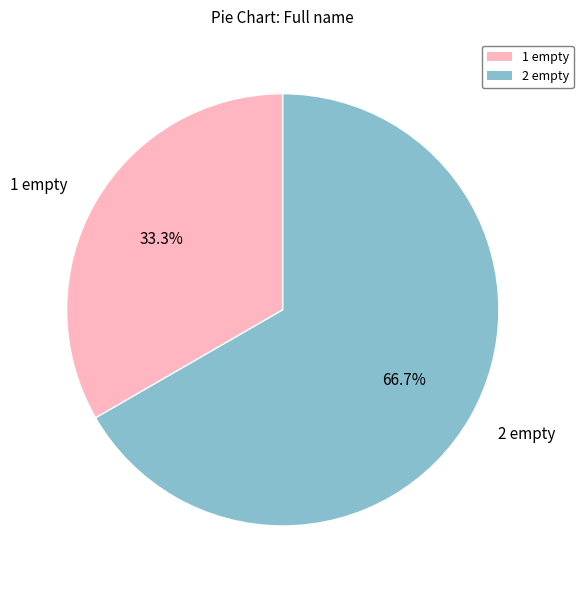

To the nearest percent, what portion does 1 empty represent?

33%